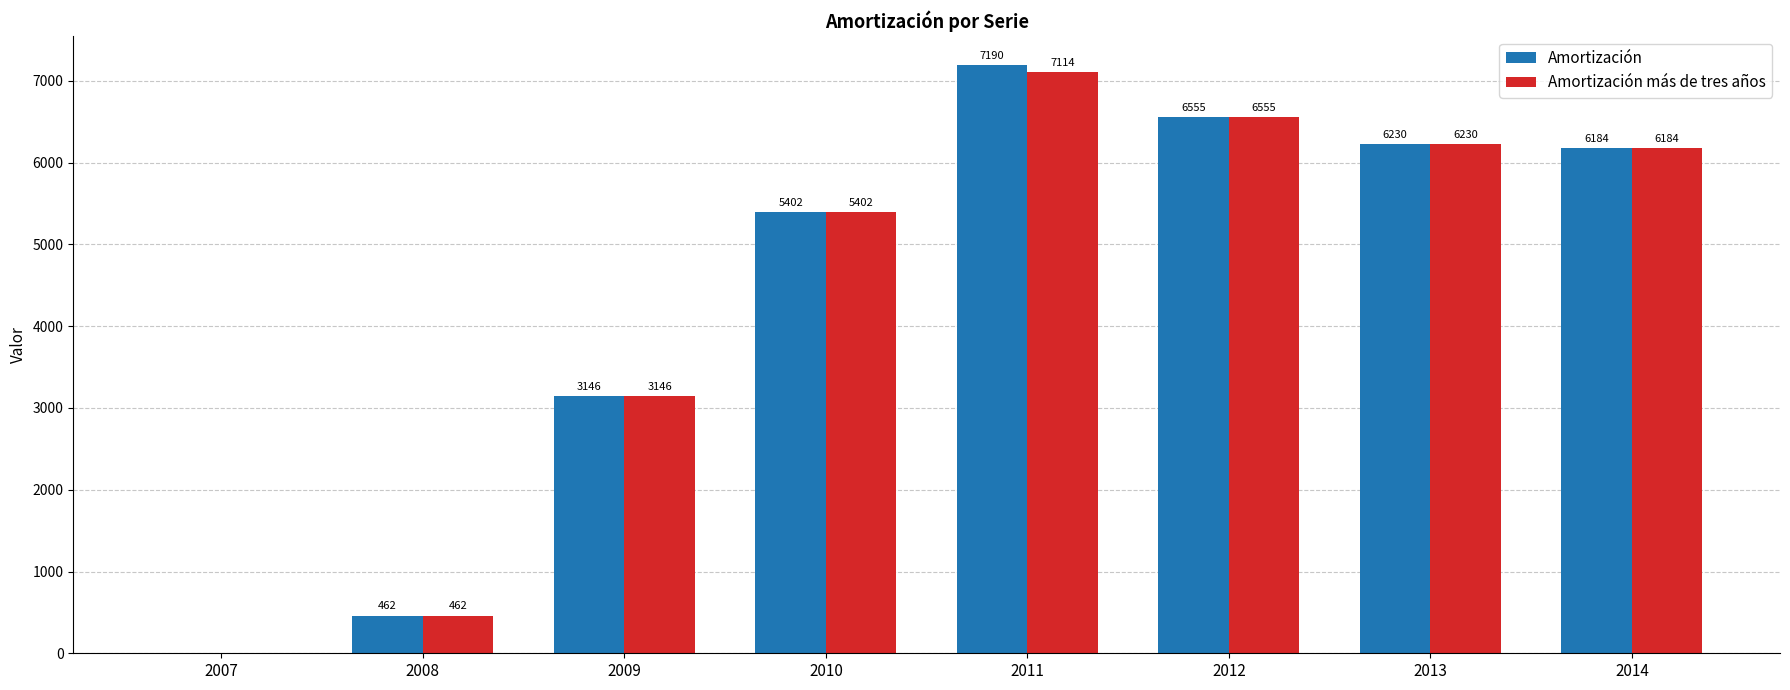

What is the average value of the Amortización más de tres años series?

4387